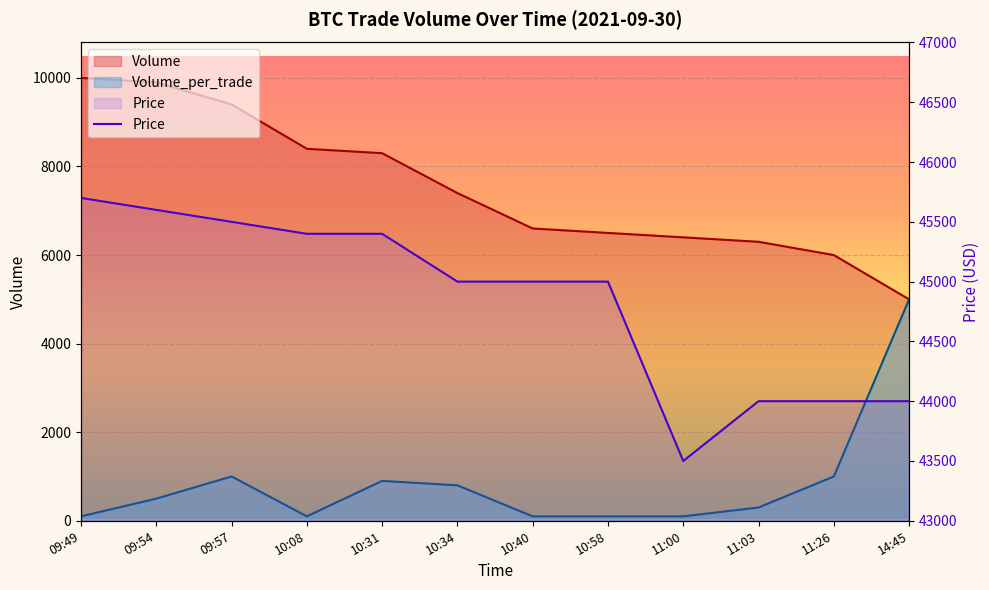

What is the change in value from 10:31 to 14:45?

-1400